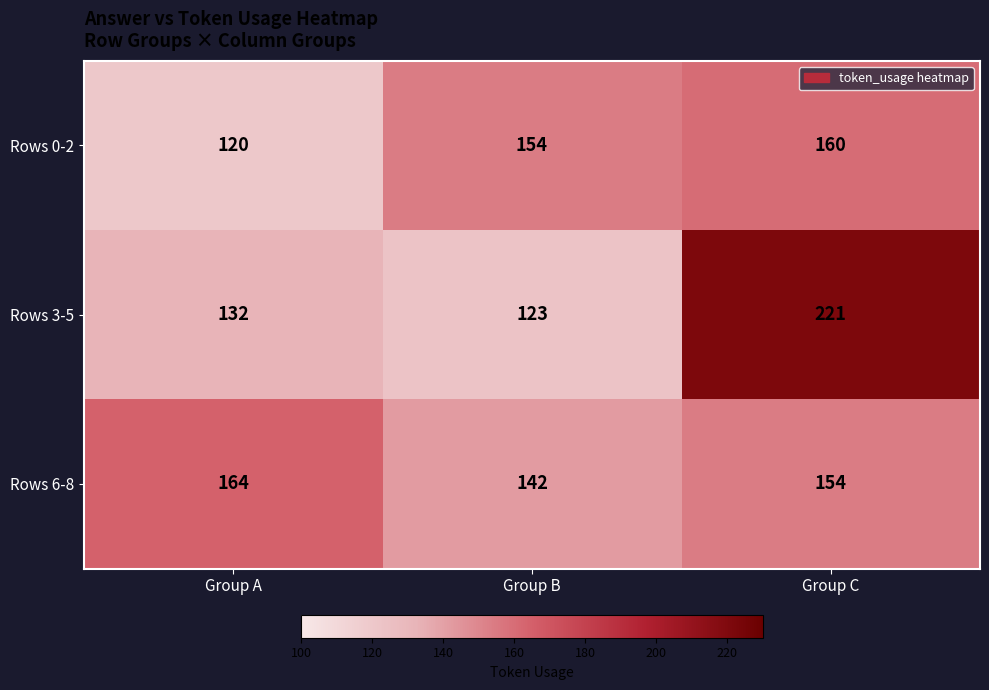

What is the total value across all series at Group B?

419